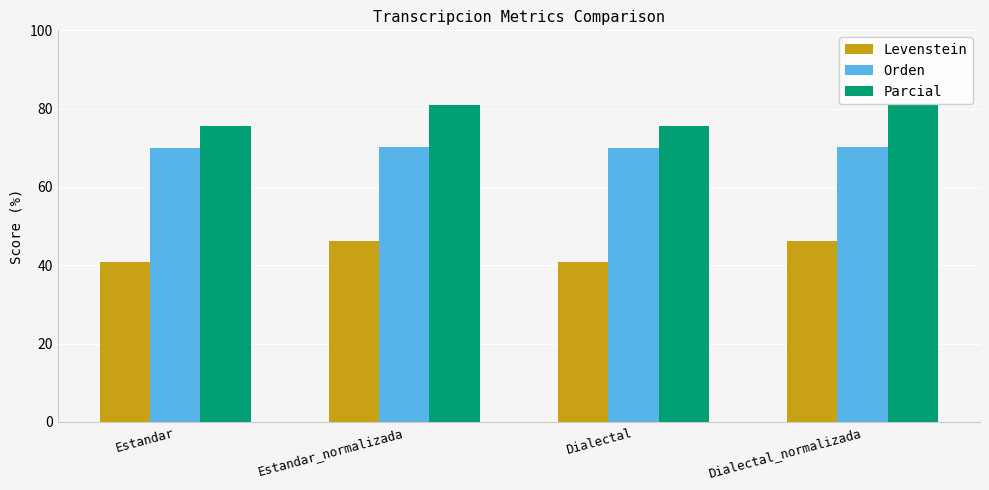

What is the label of the 2nd bar from the left?

Estandar_normalizada